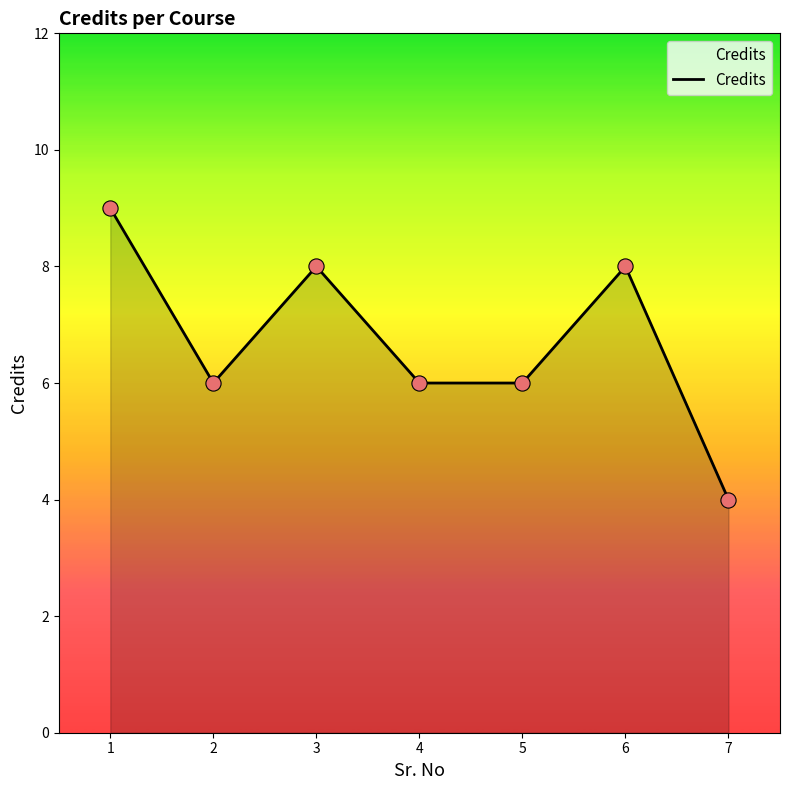

Between 7 and 4, which is larger?

4